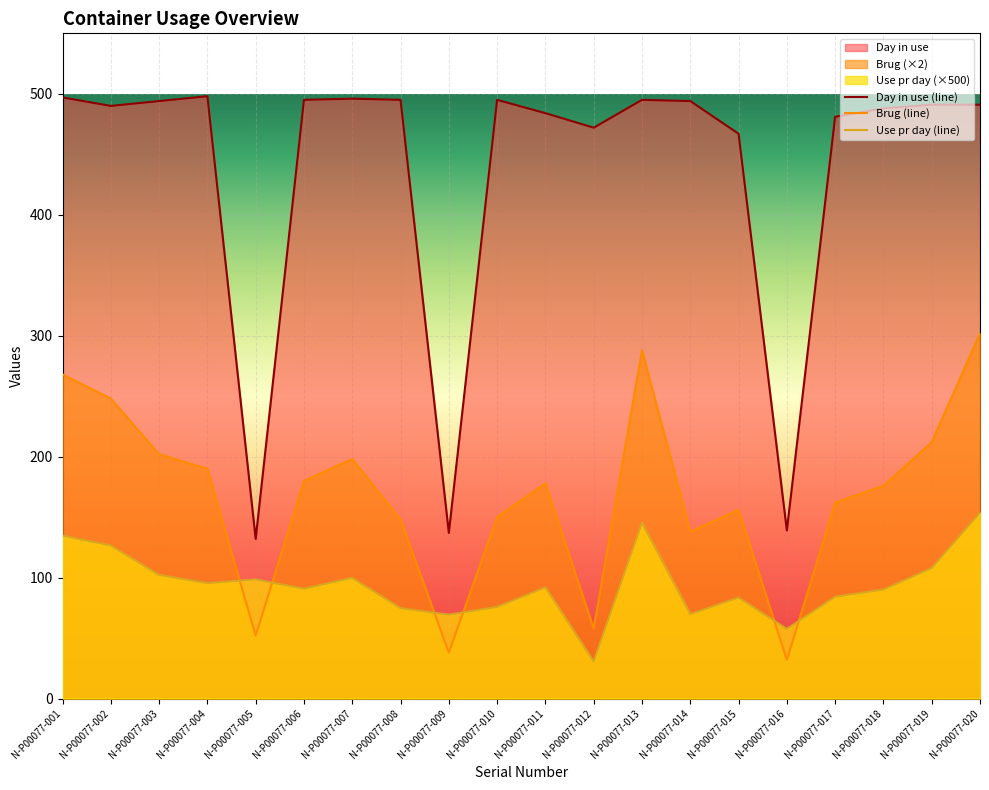

Is it true that Brug equals 401.4 at N-P00077-001?

False